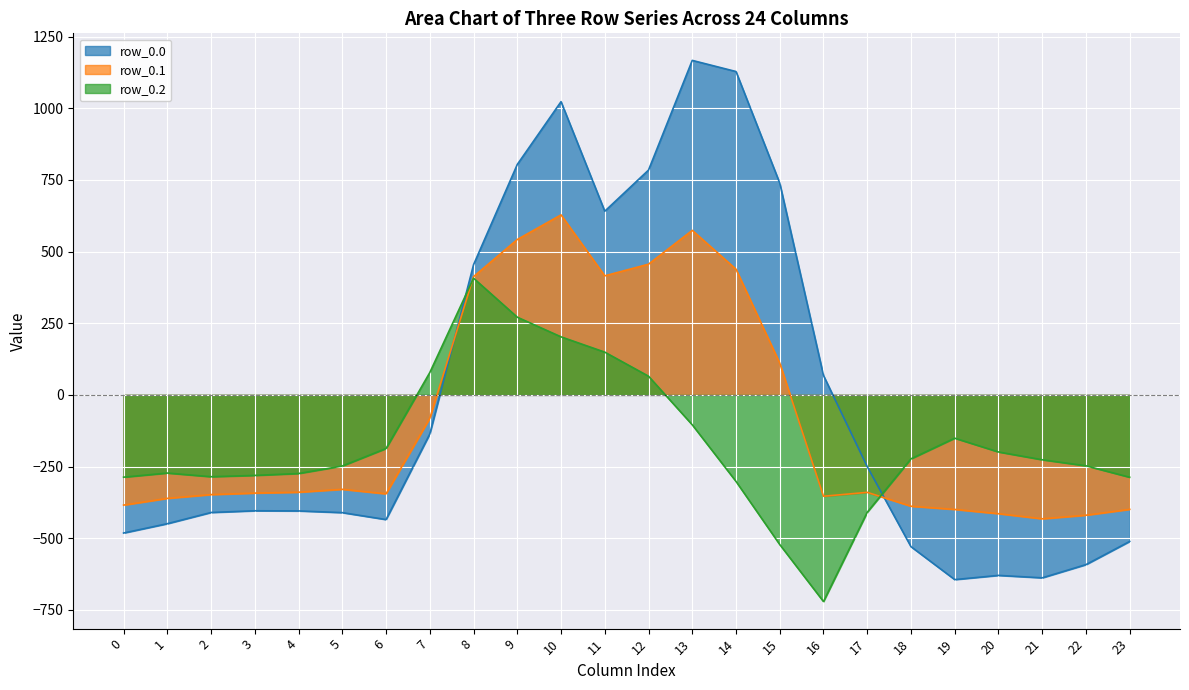

True or false: row_0.0 and row_0.2 cross at least once.

True